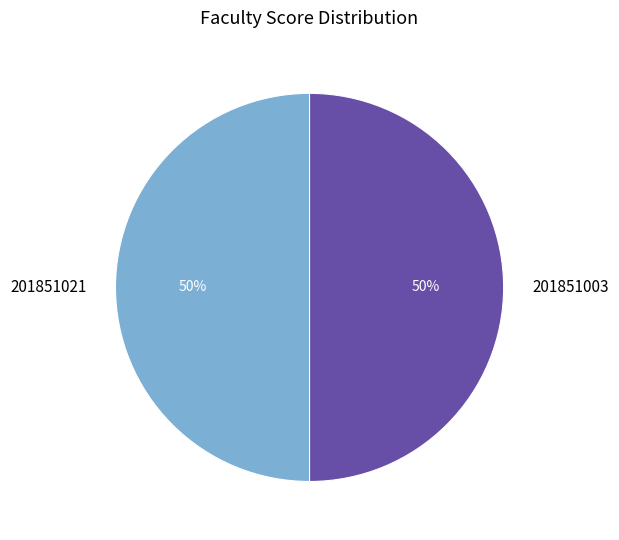

True or false: 201851003 accounts for 50% of the total.

True